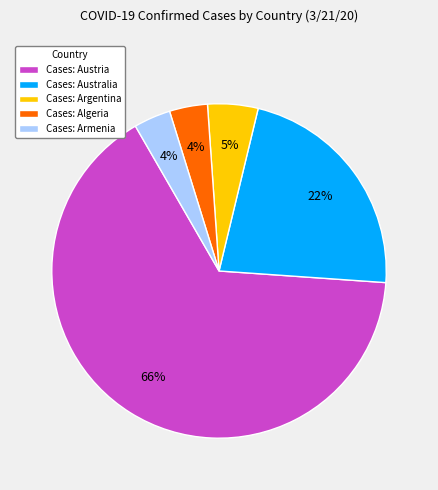

Which slice represents more than half of the pie?

Cases: Austria